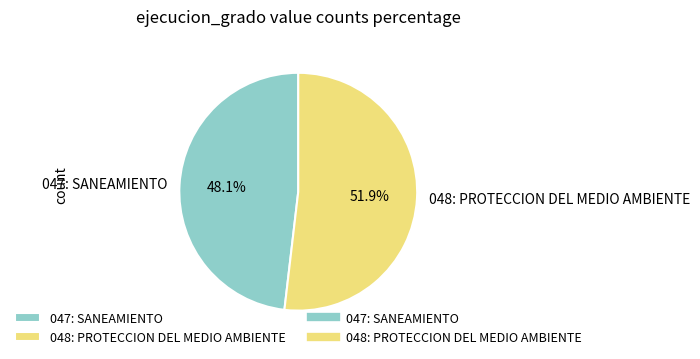

How many slices are in this pie chart?

2